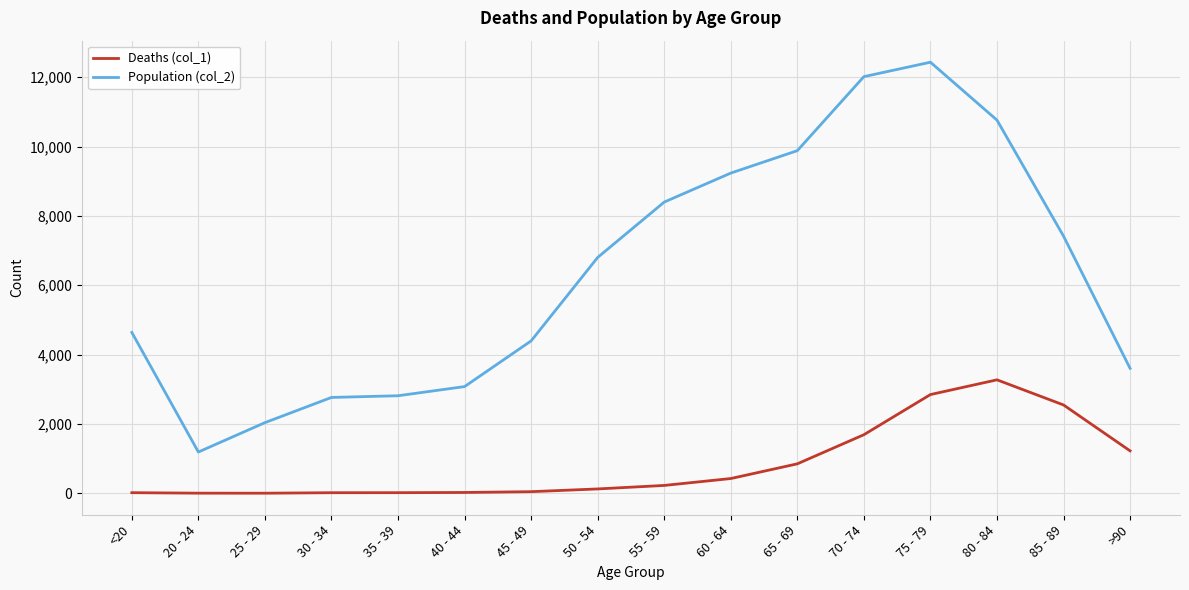

At how many categories does at least one series exceed 8?

16